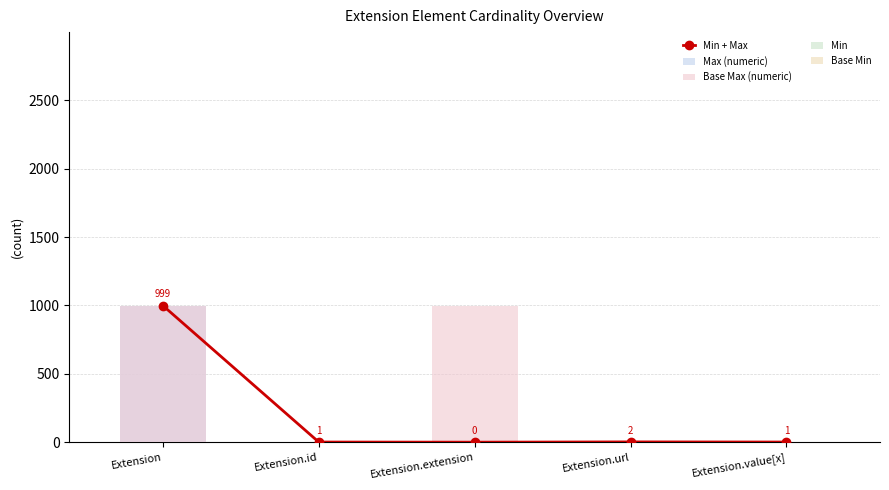

Rank the series at Extension.id from lowest to highest value.

Min, Base Min, Min + Max, Max (numeric), Base Max (numeric)